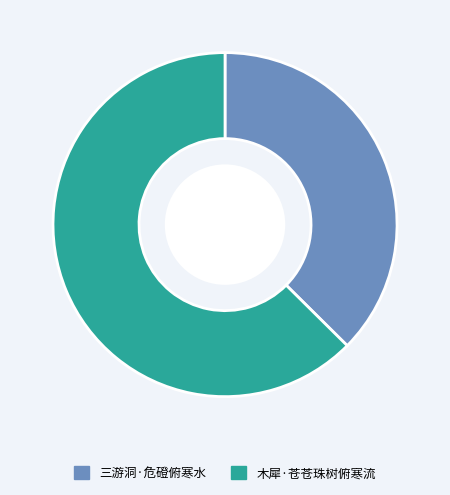

How many segments does this pie chart have?

2